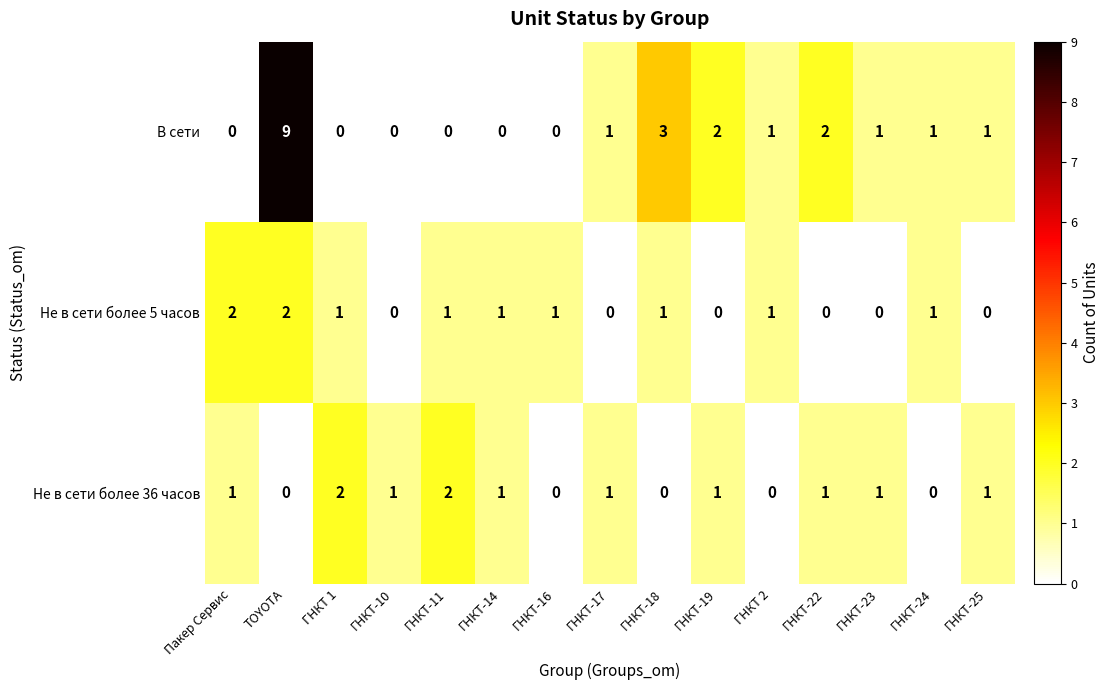

How many Не в сети более 36 часов values are between 0 and 1?

13